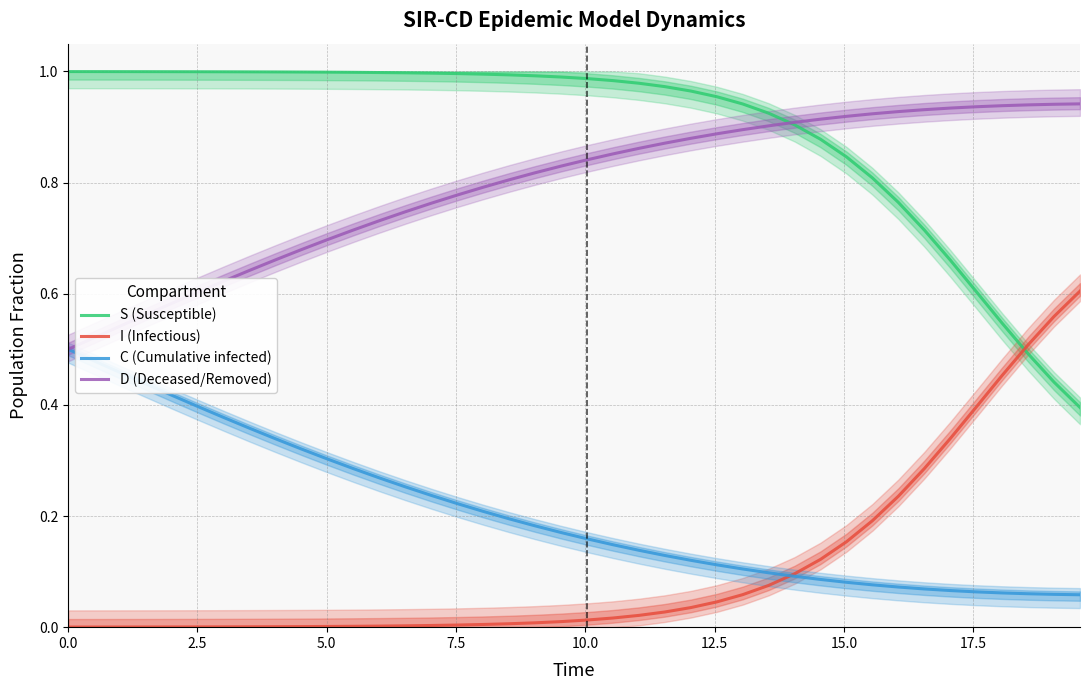

True or false: C (Cumulative infected) and S (Susceptible) intersect in this chart.

False